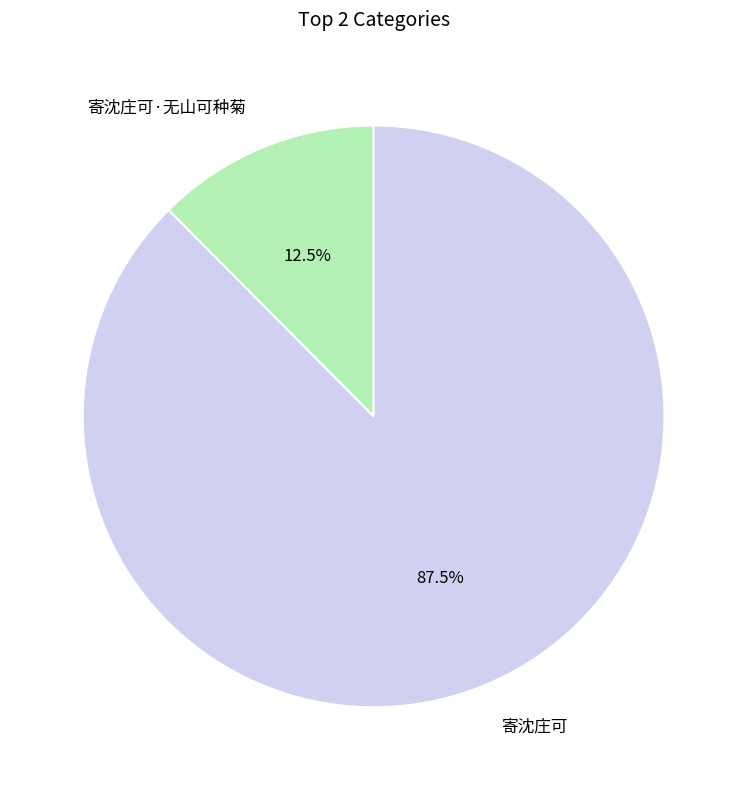

To the nearest percent, what is the difference between the largest and smallest slice percentages?

75%